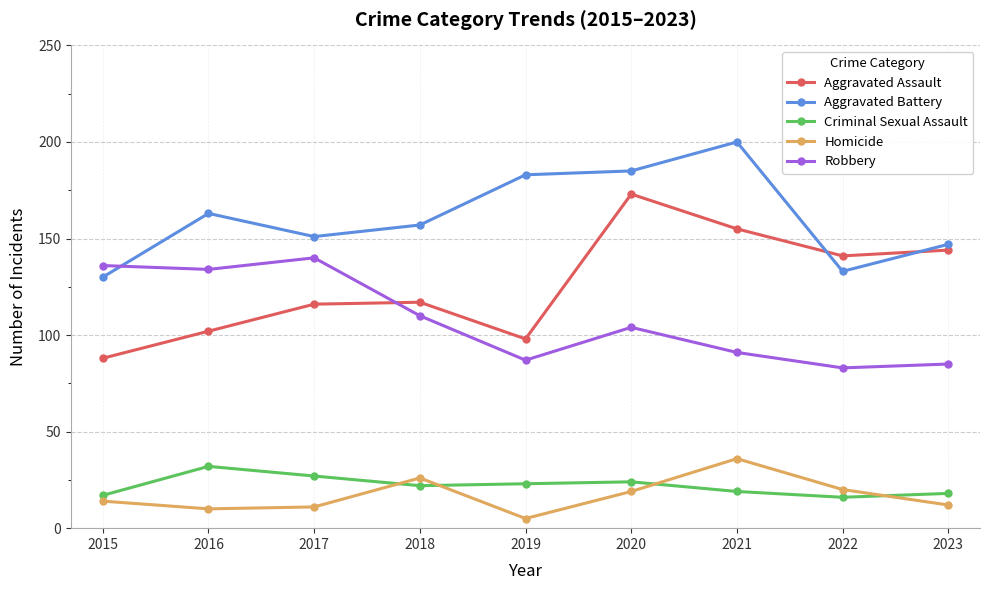

What is the value of the Homicide point at the 9th from the left?

12